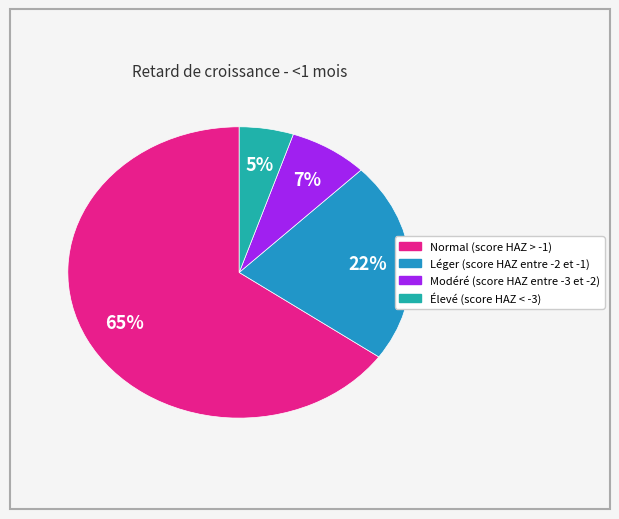

Combined, do Léger (score HAZ entre -2 et -1) and Élevé (score HAZ < -3) account for over 50%?

No